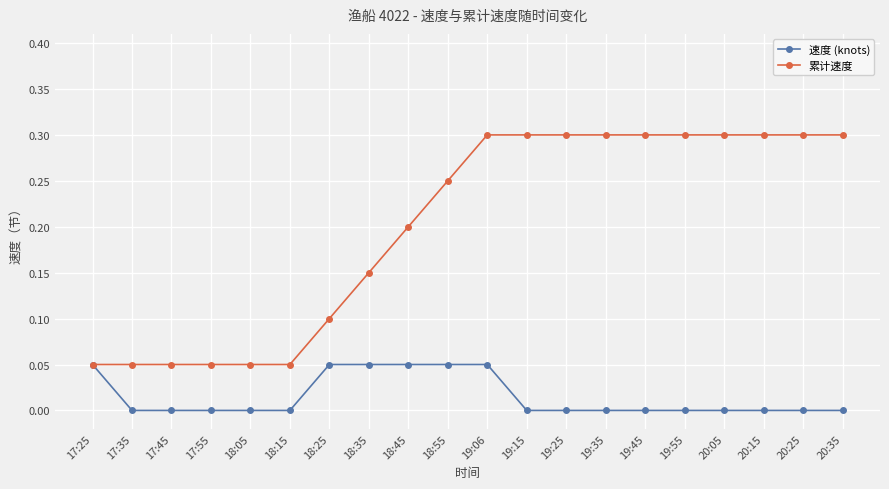

What is the label of the 4th point from the left?

17:55